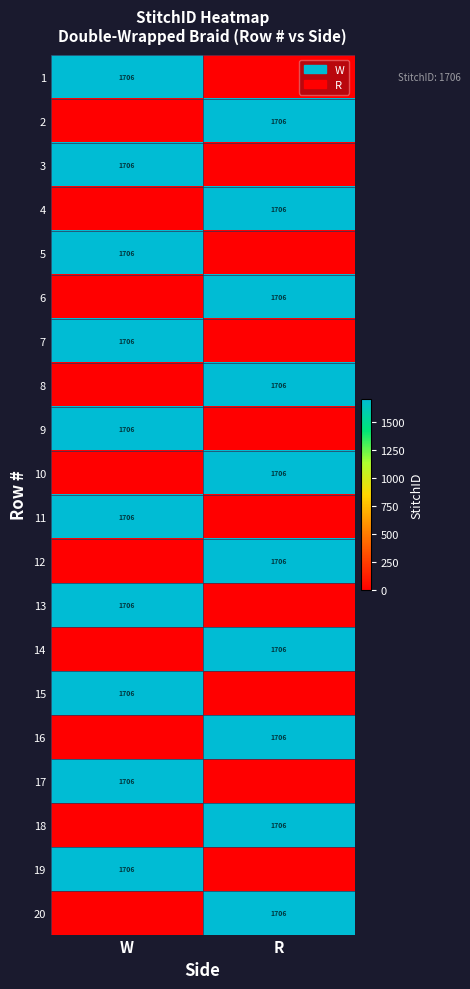

Which label corresponds to the largest value in the chart?

W